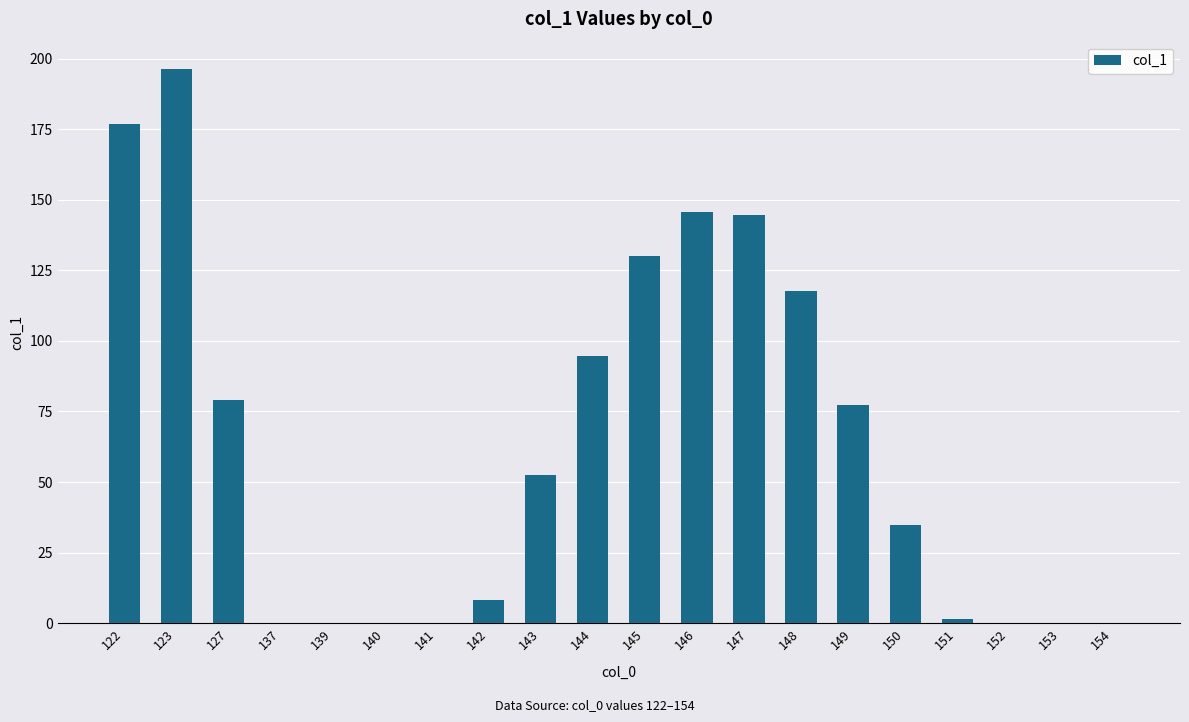

Where does the data first go above 52?

122